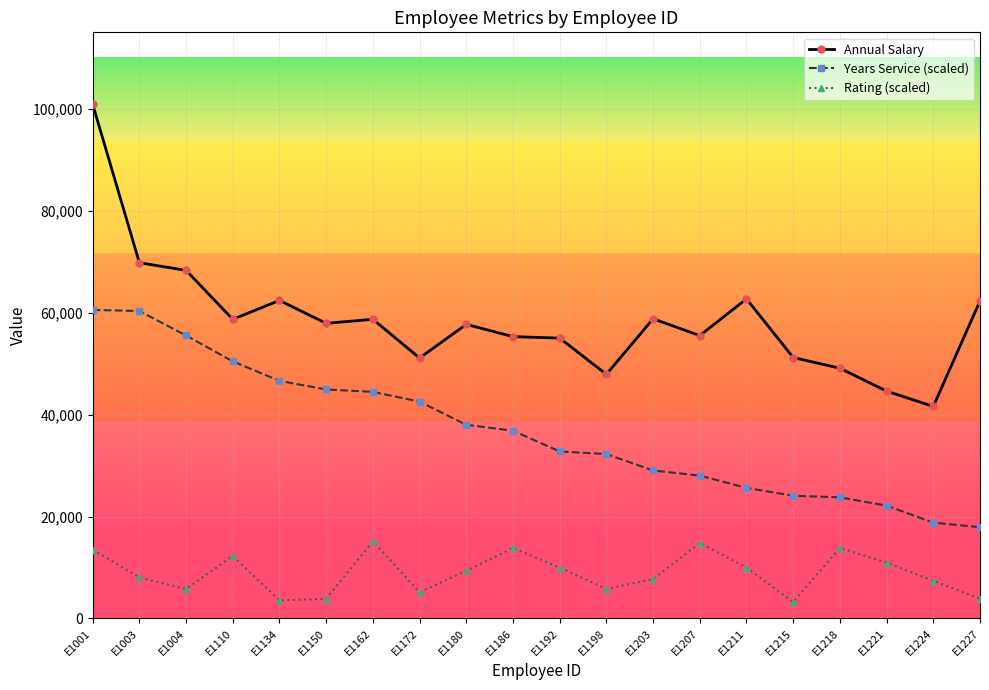

At how many categories does at least one series exceed 7729?

20